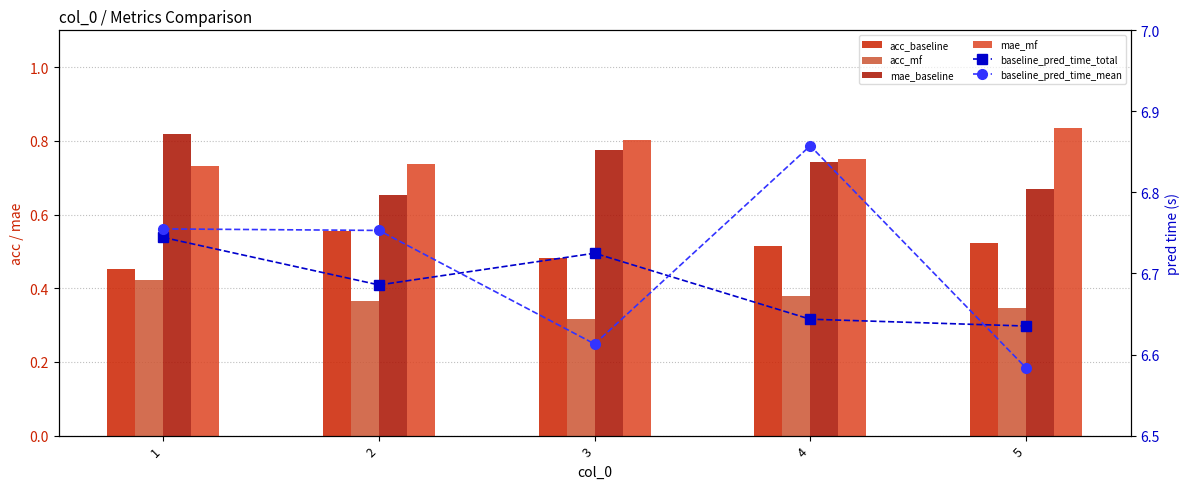

At which category is the sum across all series the highest?

1